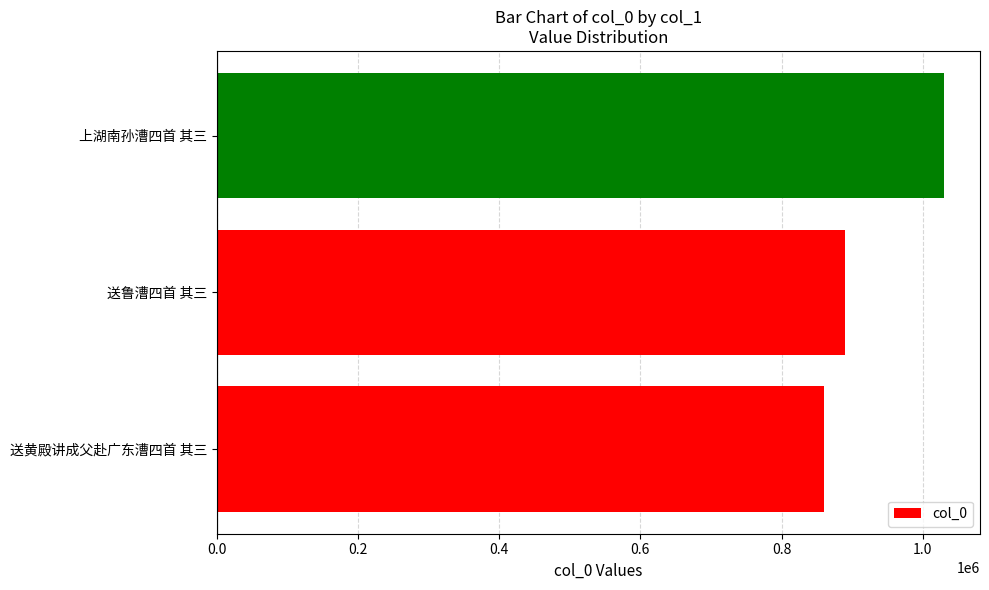

How many categories are shown in the chart?

3